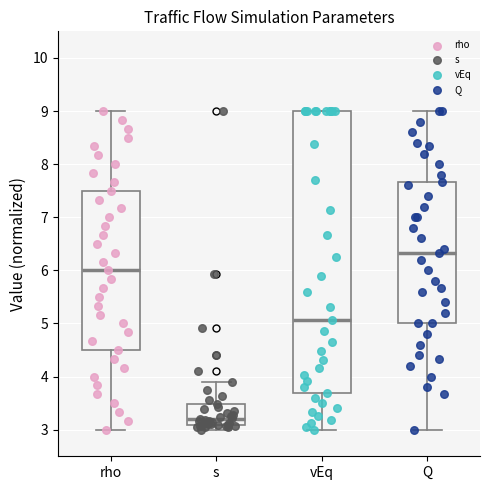

Comparing the boxes themselves (not the whiskers), which one is the tallest?

vEq